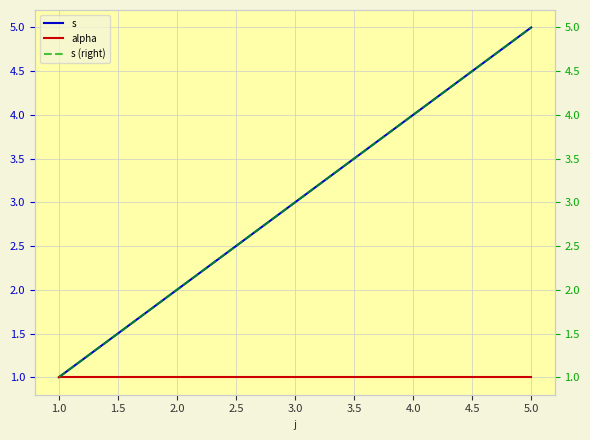

What is the maximum value shown in the chart?

5